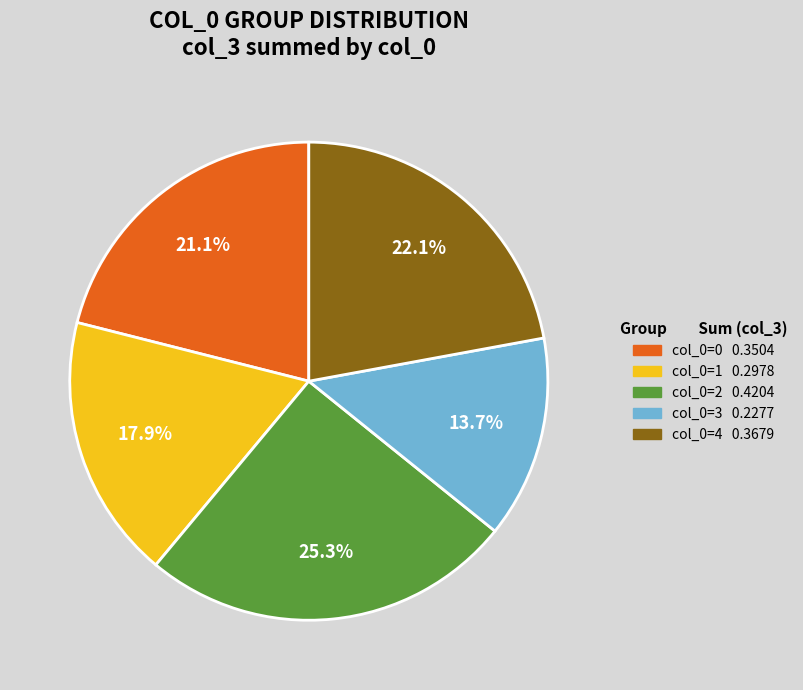

Is there any slice that represents more than half of the pie?

No